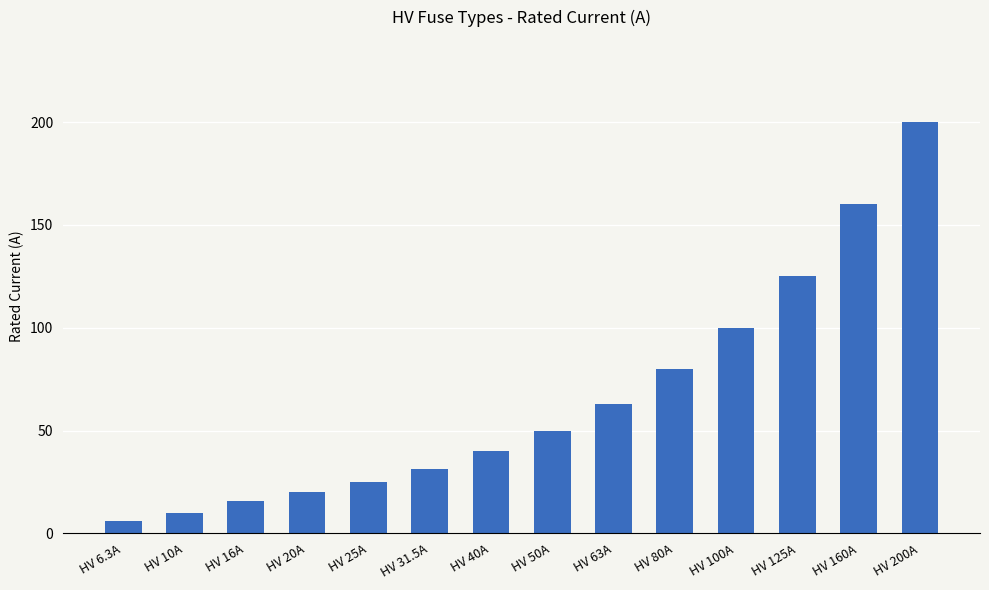

What is the difference between the second highest and minimum values?

153.7